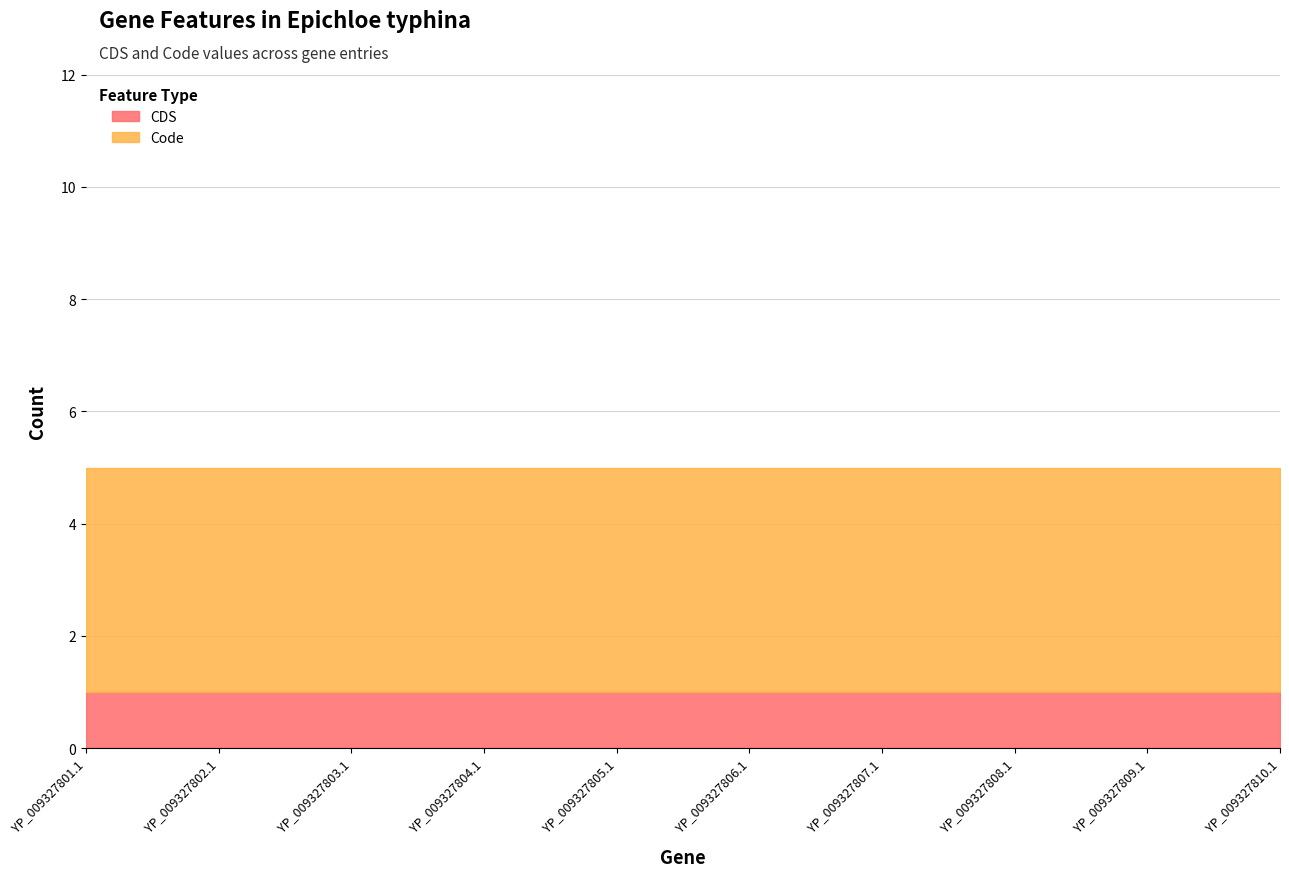

What is the maximum value shown in the chart?

4